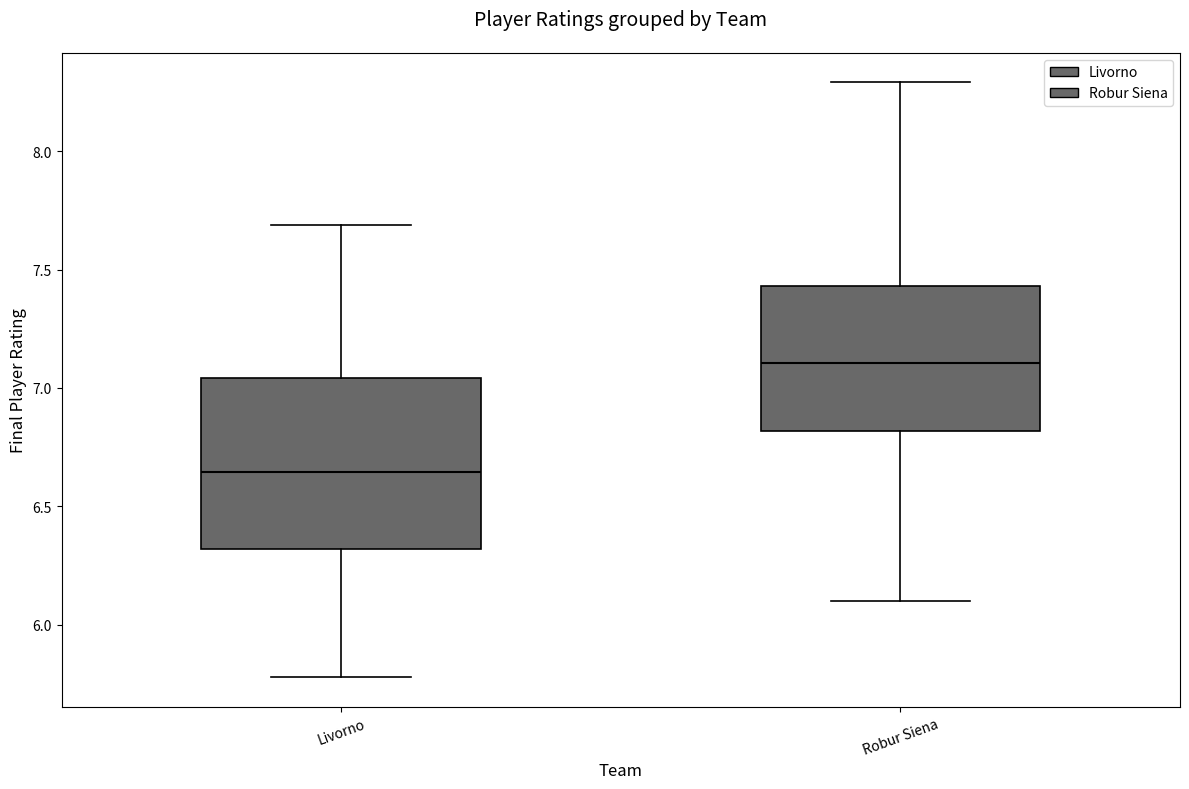

Which box is the tallest, from its lower edge to its upper edge?

Livorno